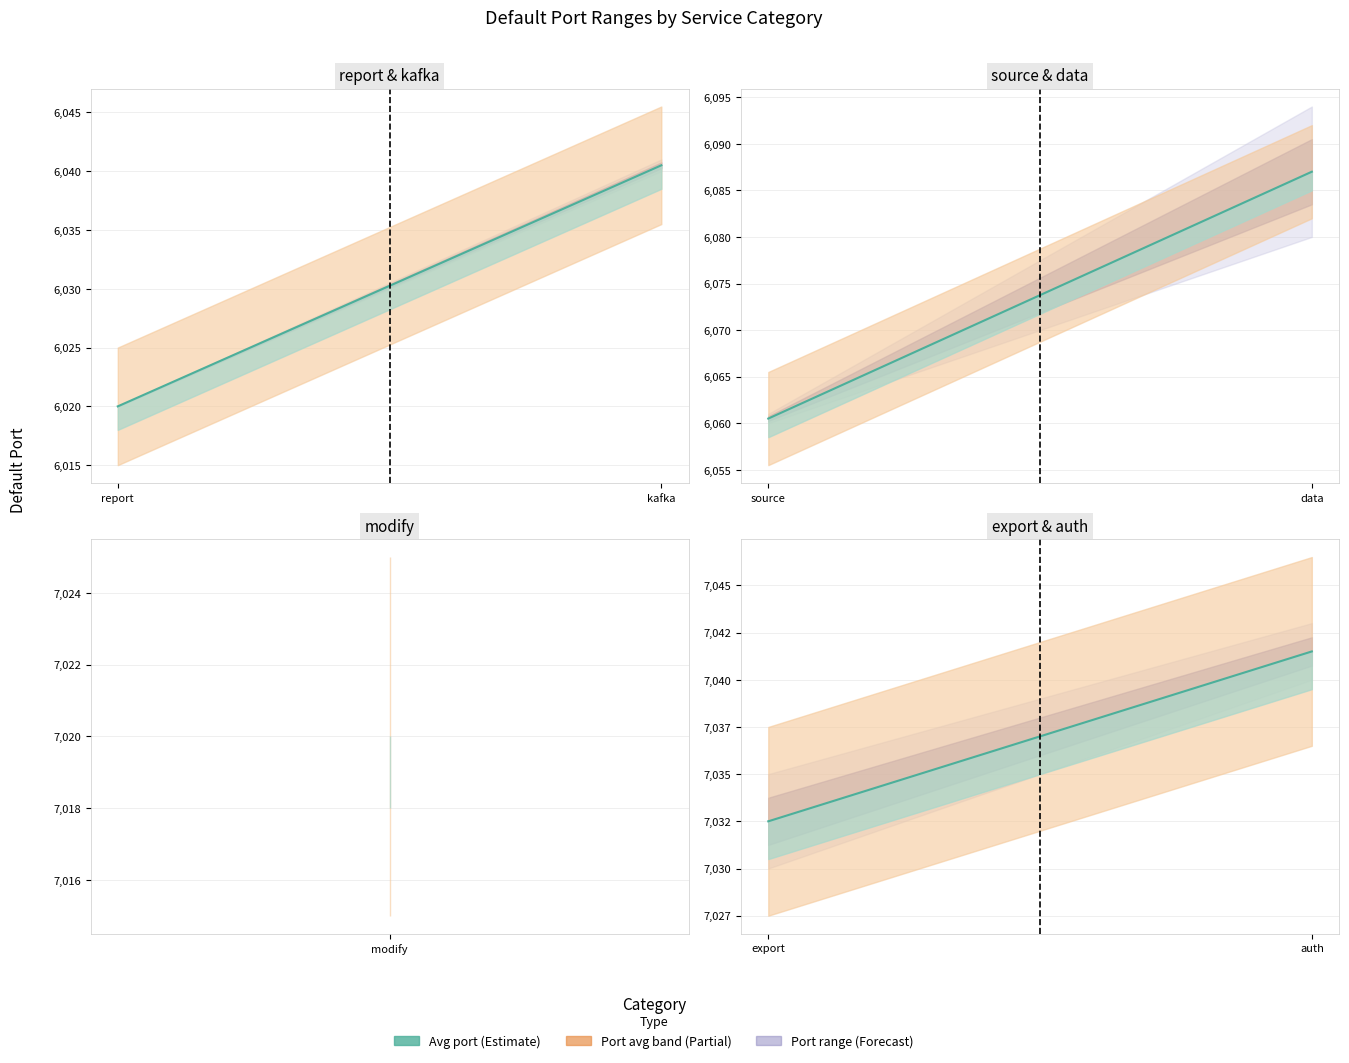

What position from the left is auth?

2